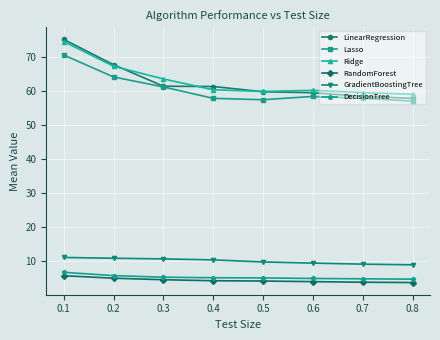

How many intersections are there between Ridge and LinearRegression?

3